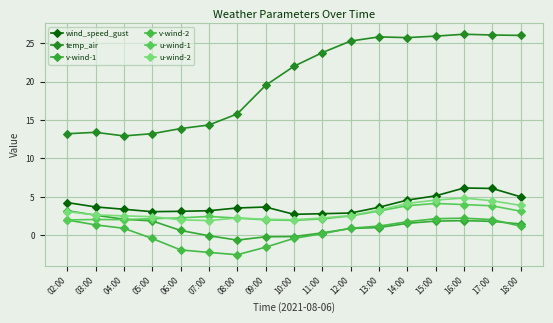

Reading left to right, extract all data points from this chart.

wind_speed_gust: 4.2	3.7	3.4	3.1	3.1	3.2	3.5	3.7	2.7	2.8	2.9	3.6	4.6	5.1	6.1	6.1	5.0
temp_air: 13.2	13.4	12.9	13.2	13.9	14.3	15.8	19.5	22.0	23.8	25.3	25.8	25.7	25.9	26.1	26.1	26.0
v-wind-1: 3.2	2.6	2.1	1.9	0.6	-0.1	-0.6	-0.2	-0.2	0.3	0.9	1.0	1.5	1.8	1.9	1.8	1.5
v-wind-2: 2.0	1.3	0.9	-0.4	-1.9	-2.2	-2.5	-1.6	-0.4	0.2	0.9	1.2	1.7	2.1	2.2	2.0	1.2
u-wind-1: 2.0	2.0	2.0	2.1	2.3	2.4	2.2	2.0	1.9	2.1	2.5	3.1	3.8	4.1	4.0	3.8	3.1
u-wind-2: 3.1	2.6	2.5	2.4	2.0	1.9	2.2	2.1	2.0	2.2	2.6	3.3	4.1	4.6	4.8	4.5	3.9